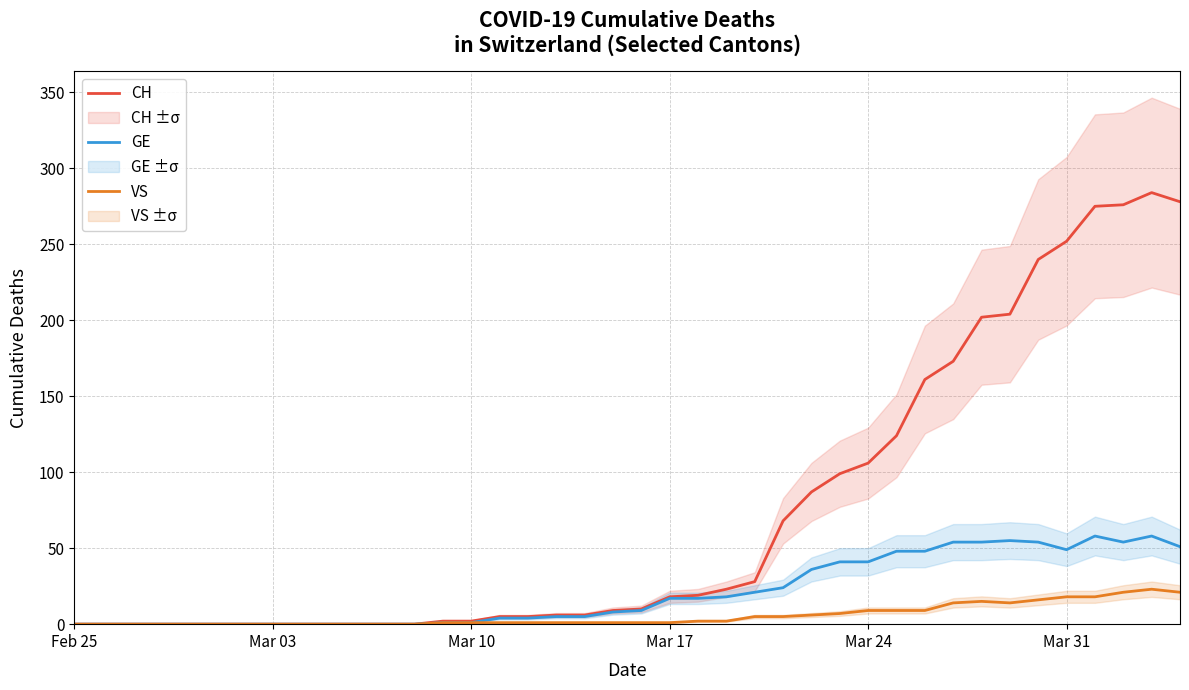

What is the maximum value for GE?

58